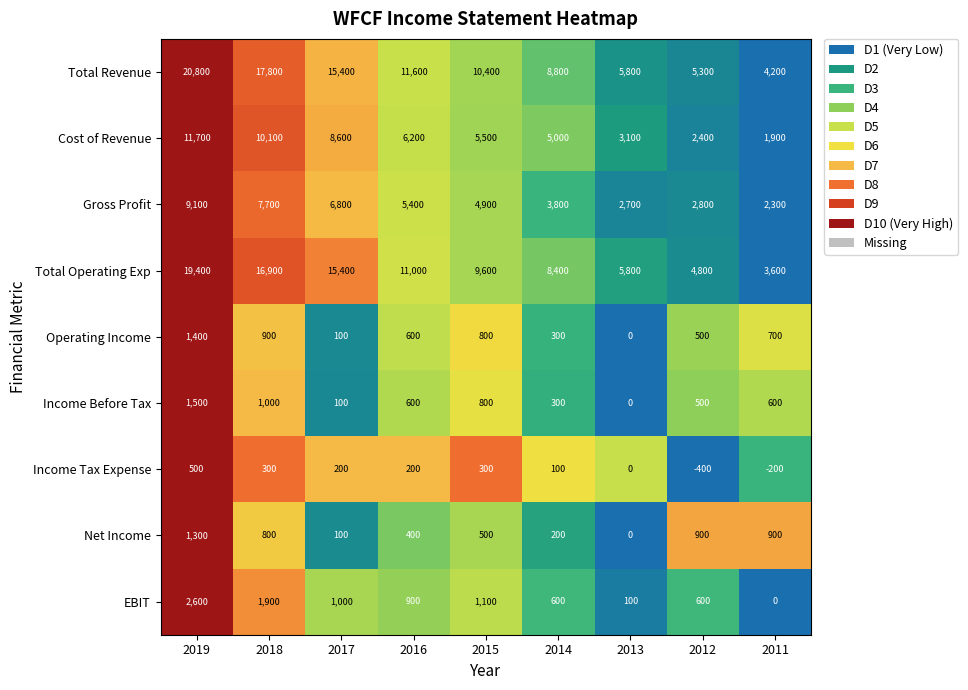

What is the maximum value for Total Revenue?

20800